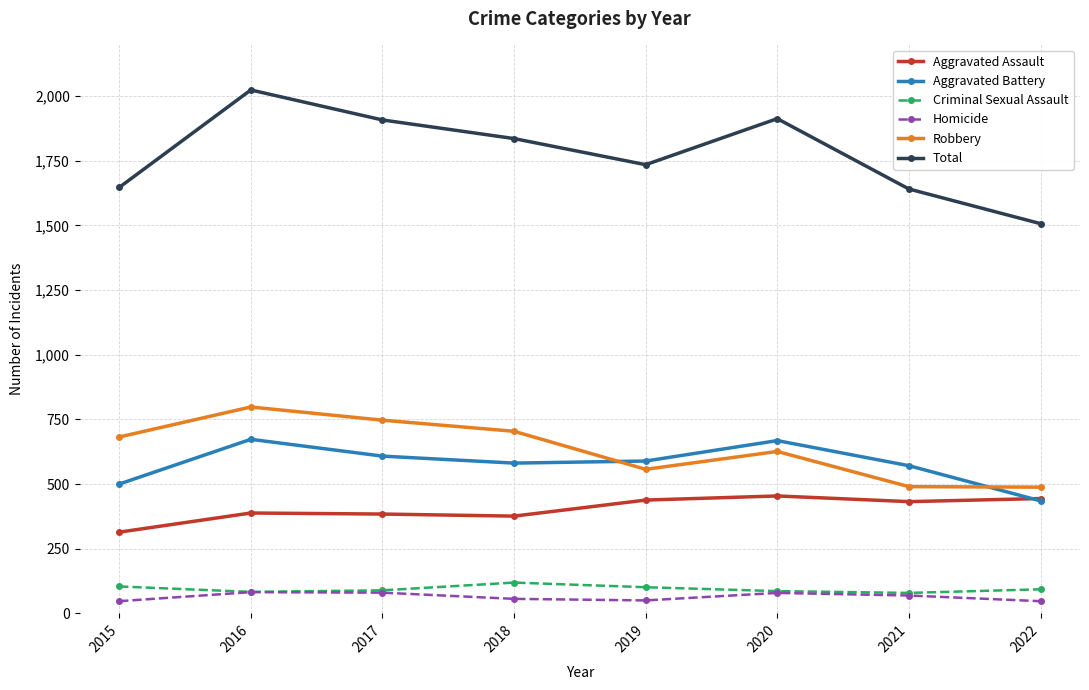

What are all the series names shown in the legend?

Aggravated Assault, Aggravated Battery, Criminal Sexual Assault, Homicide, Robbery, Total